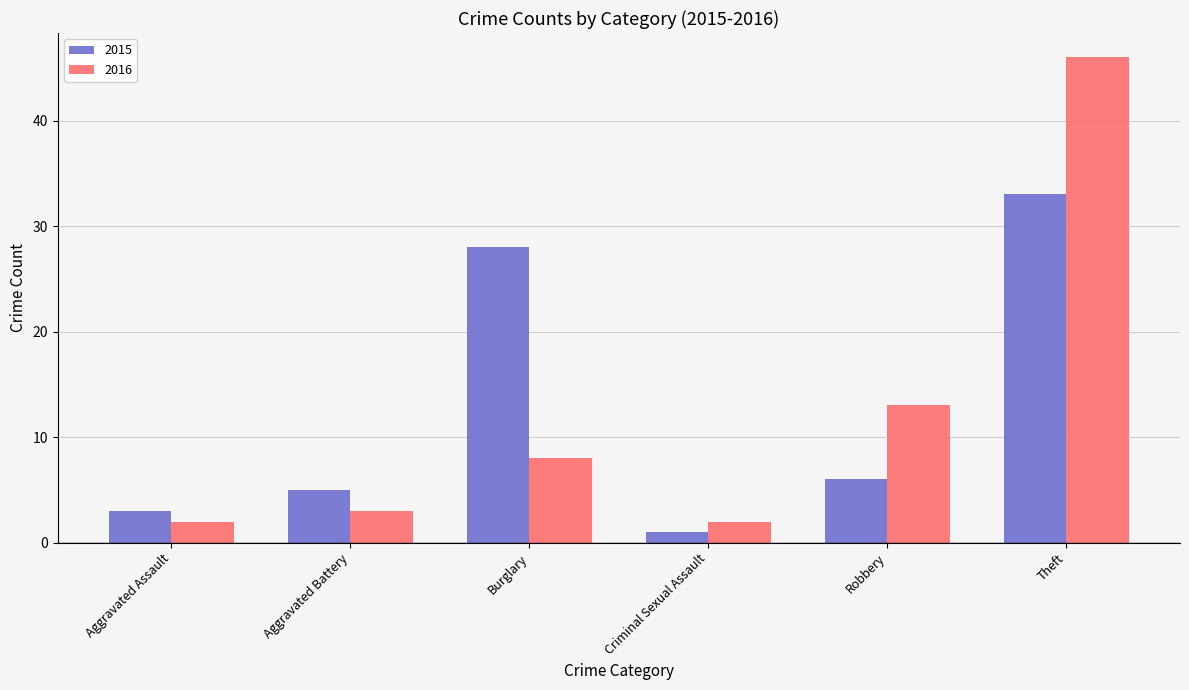

At Aggravated Battery, list the series in order from largest to smallest.

2015, 2016